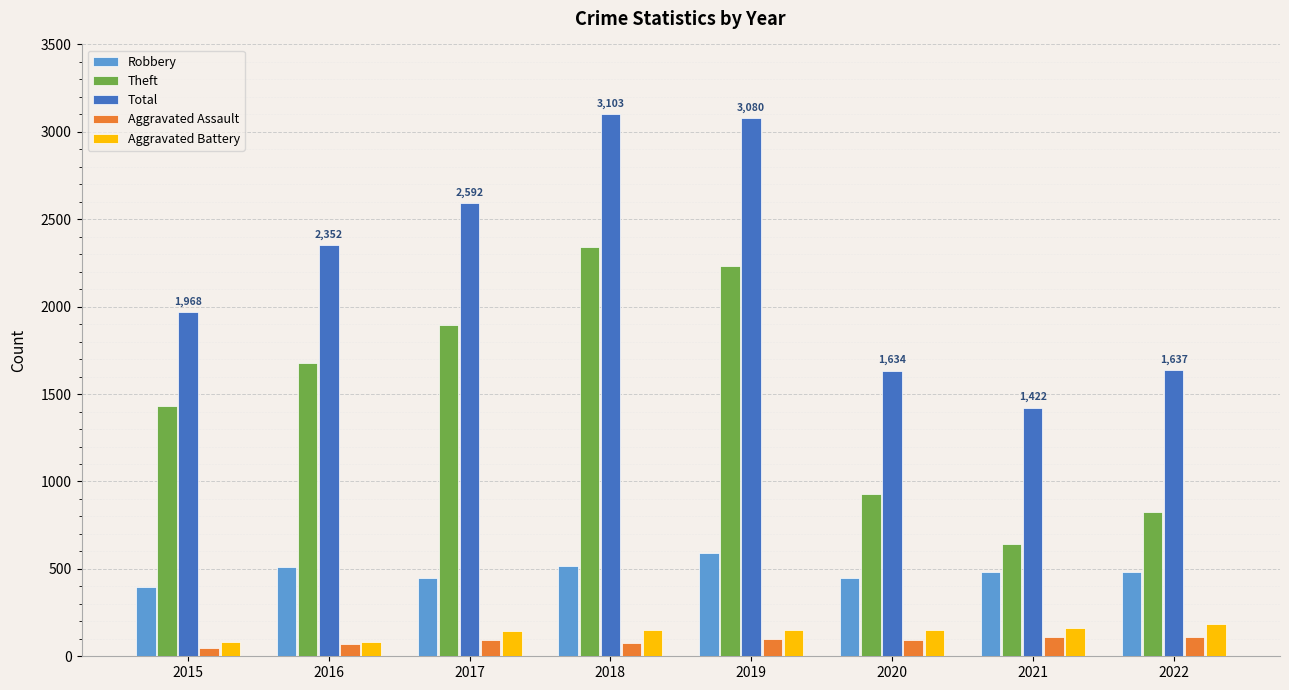

At 2020, list the series in order from smallest to largest.

Aggravated Assault, Aggravated Battery, Robbery, Theft, Total